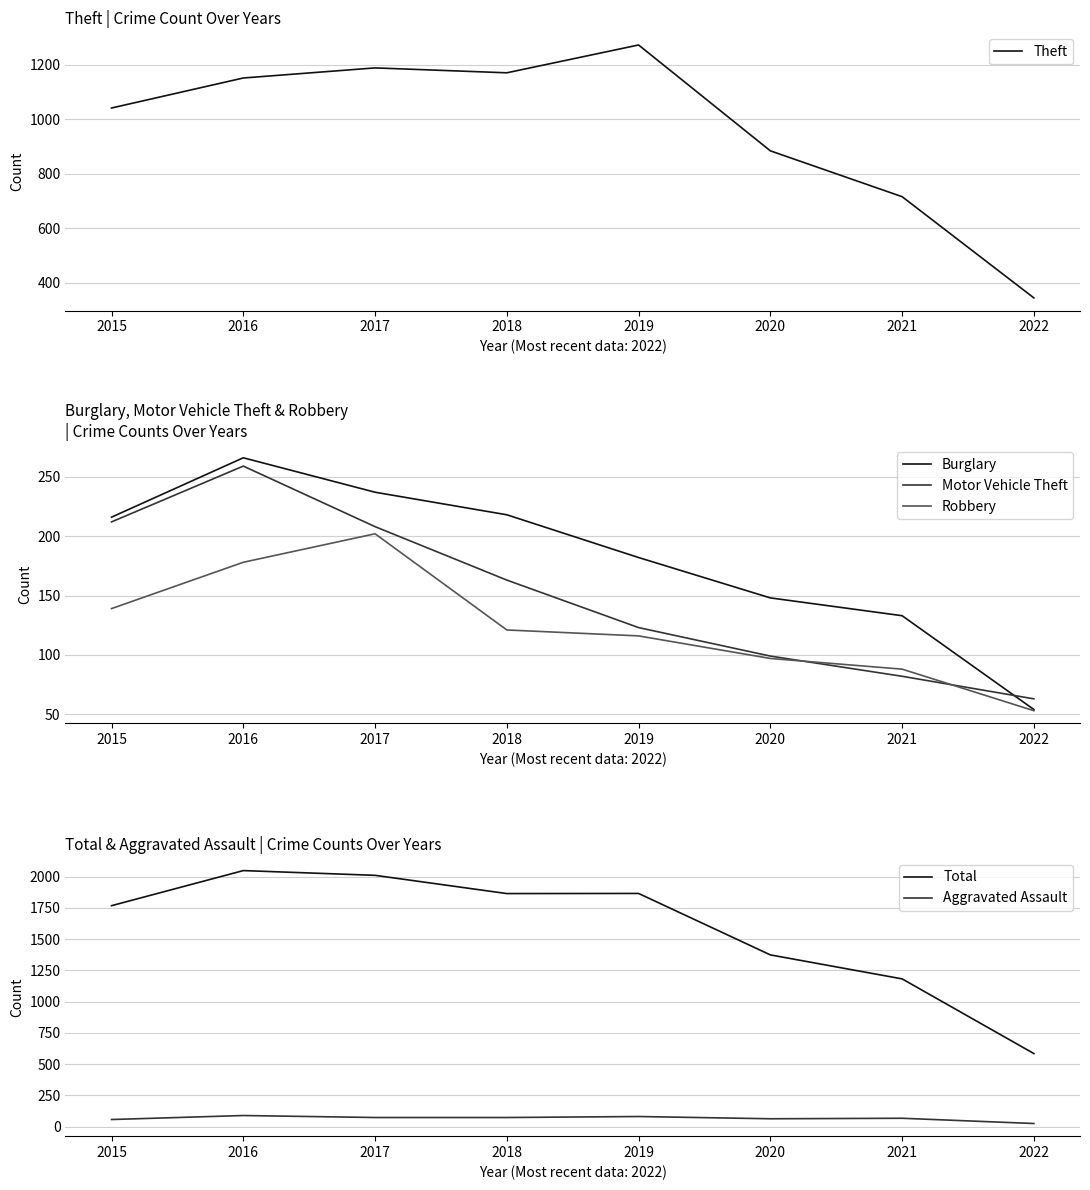

Reading left to right, list all the values displayed in this chart.

Theft: 2015=1041	2016=1151	2017=1188	2018=1170	2019=1272	2020=884	2021=716	2022=345
Burglary: 2015=216	2016=266	2017=237	2018=218	2019=182	2020=148	2021=133	2022=54
Motor Vehicle Theft: 2015=212	2016=259	2017=208	2018=163	2019=123	2020=99	2021=82	2022=63
Robbery: 2015=139	2016=178	2017=202	2018=121	2019=116	2020=97	2021=88	2022=53
Total: 2015=1768	2016=2049	2017=2011	2018=1865	2019=1866	2020=1374	2021=1182	2022=584
Aggravated Assault: 2015=56	2016=88	2017=72	2018=72	2019=80	2020=62	2021=66	2022=24